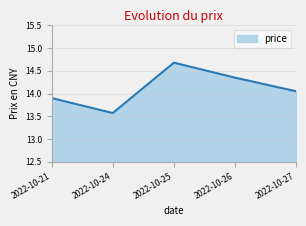

Rank the categories by value from lowest to highest.

2022-10-24, 2022-10-21, 2022-10-27, 2022-10-26, 2022-10-25